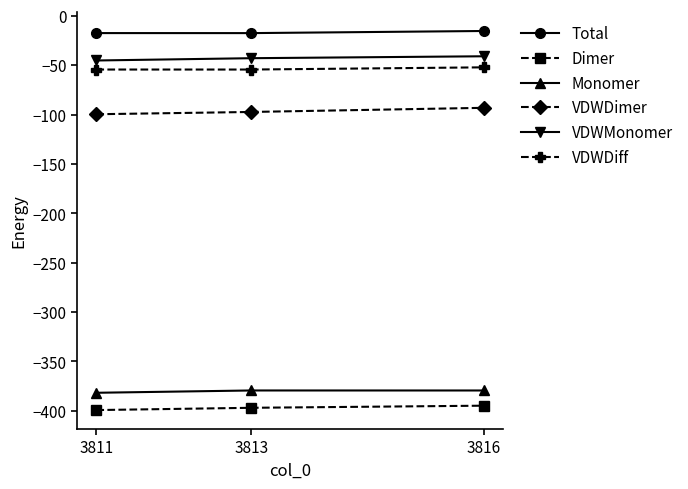

What are all the series names shown in the legend?

Total, Dimer, Monomer, VDWDimer, VDWMonomer, VDWDiff